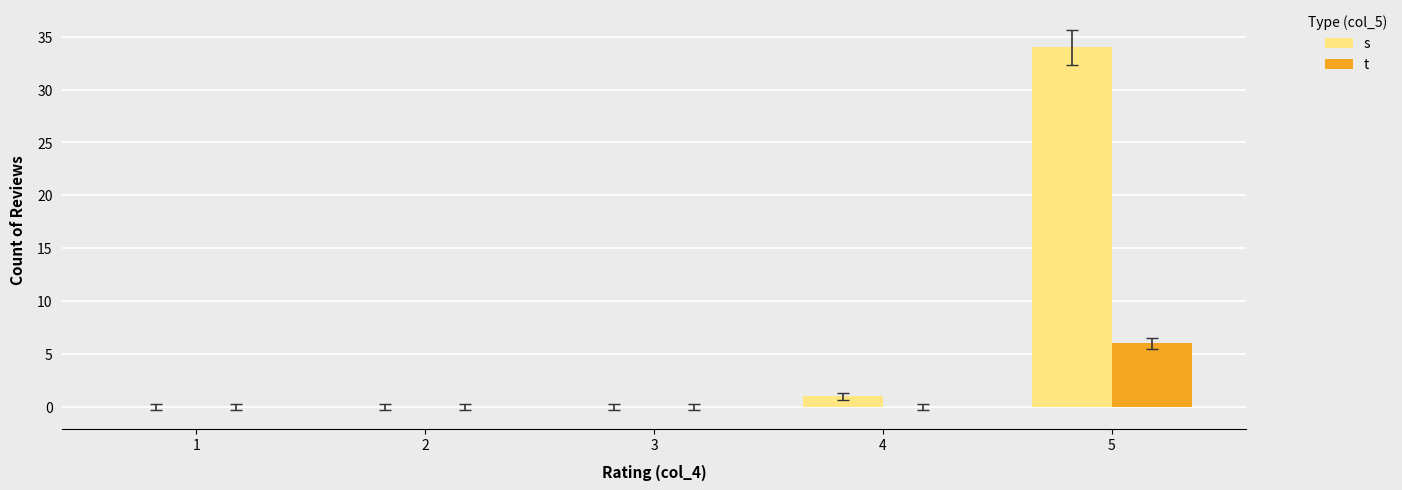

How many data points does each series have?

5